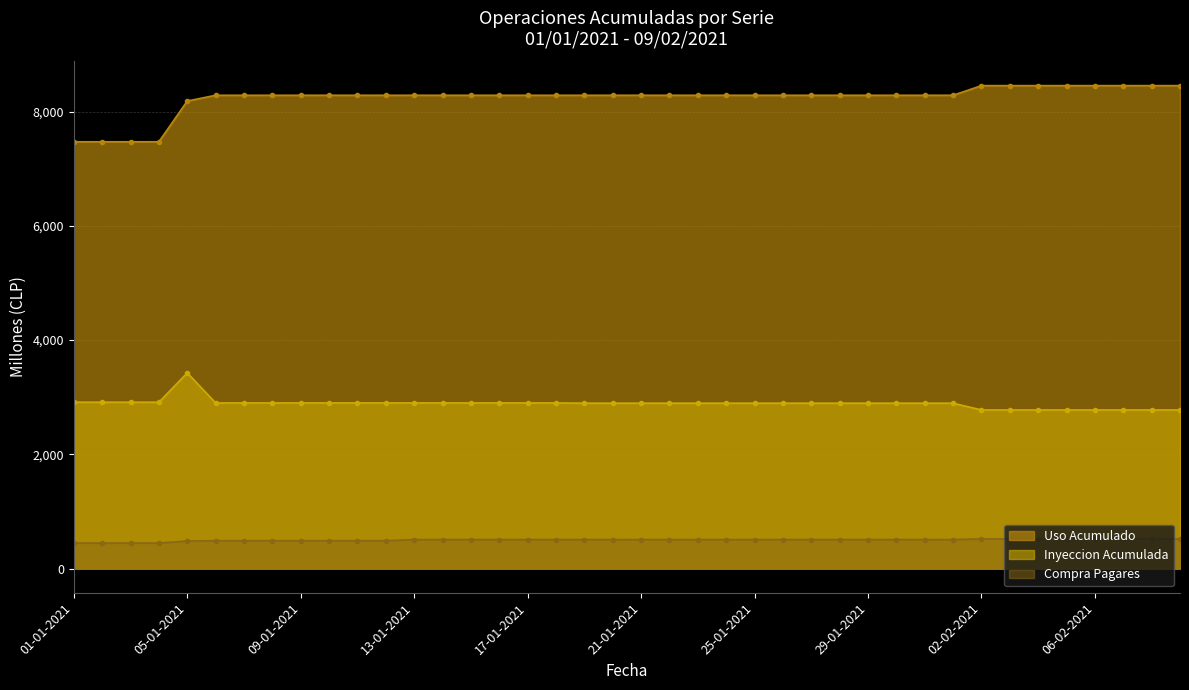

List the series in order of their overall mean, lowest first.

Compra Pagares, Inyeccion Acumulada, Uso Acumulado